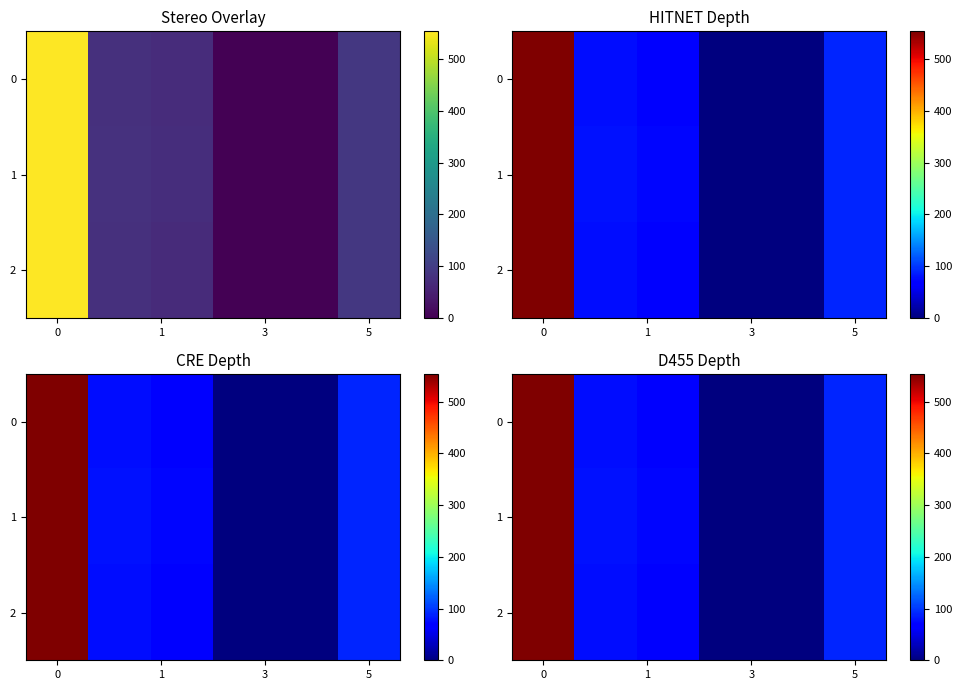

At which label is 2 closest to 277?

5